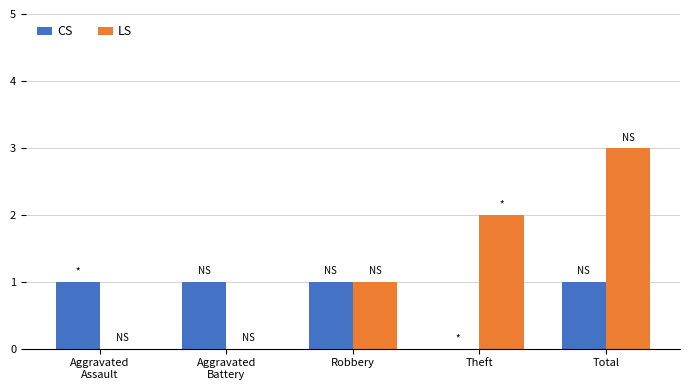

What is the highest value of the CS series?

1